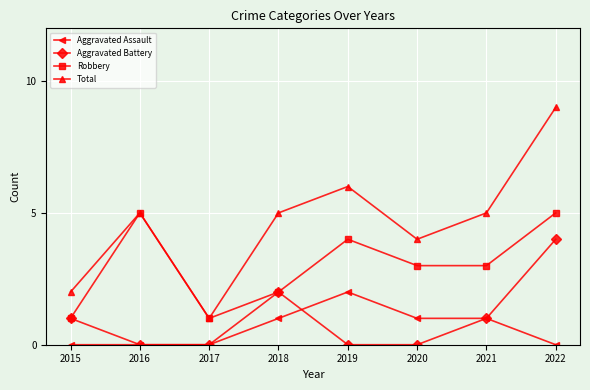

Rank the series by their maximum value, from lowest to highest.

Aggravated Assault, Aggravated Battery, Robbery, Total